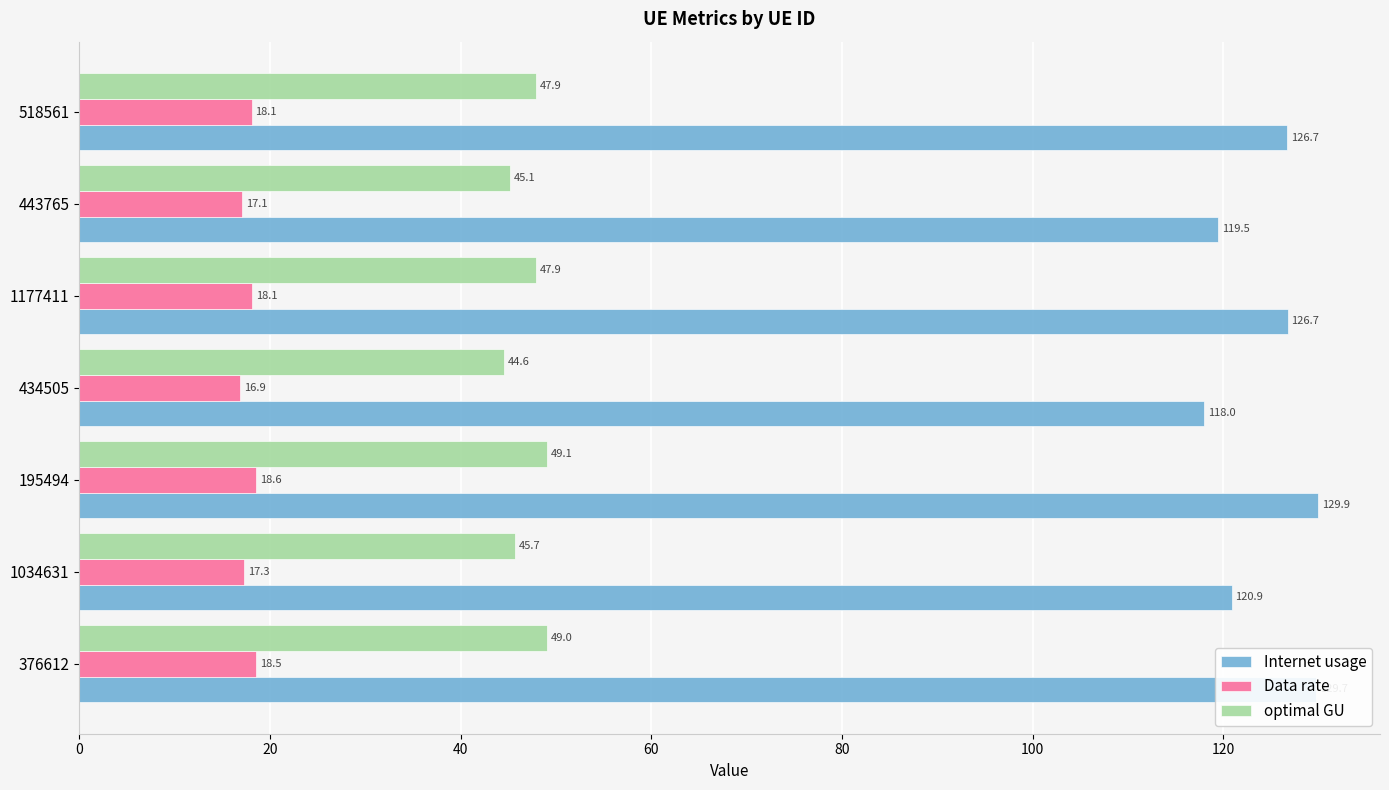

At which category is the sum across all series the highest?

195494